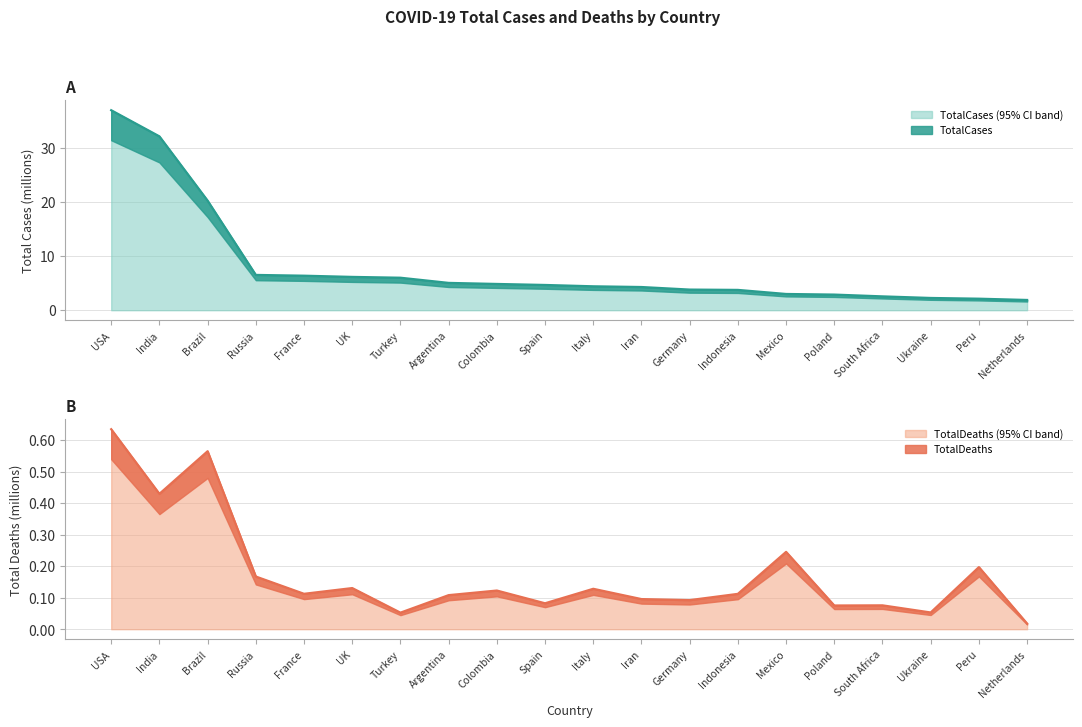

The value of TotalCases at USA is 36.9. True or false?

True